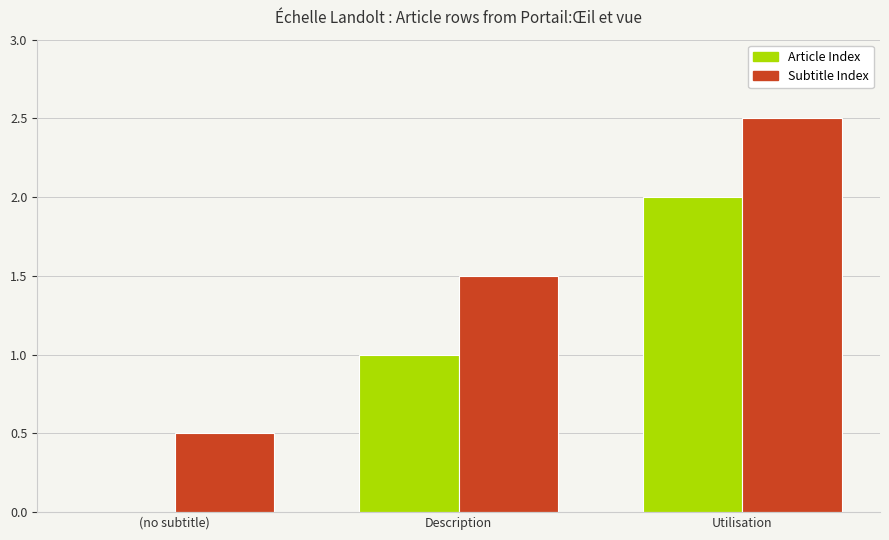

At which category does the chart reach its peak across all series?

Utilisation